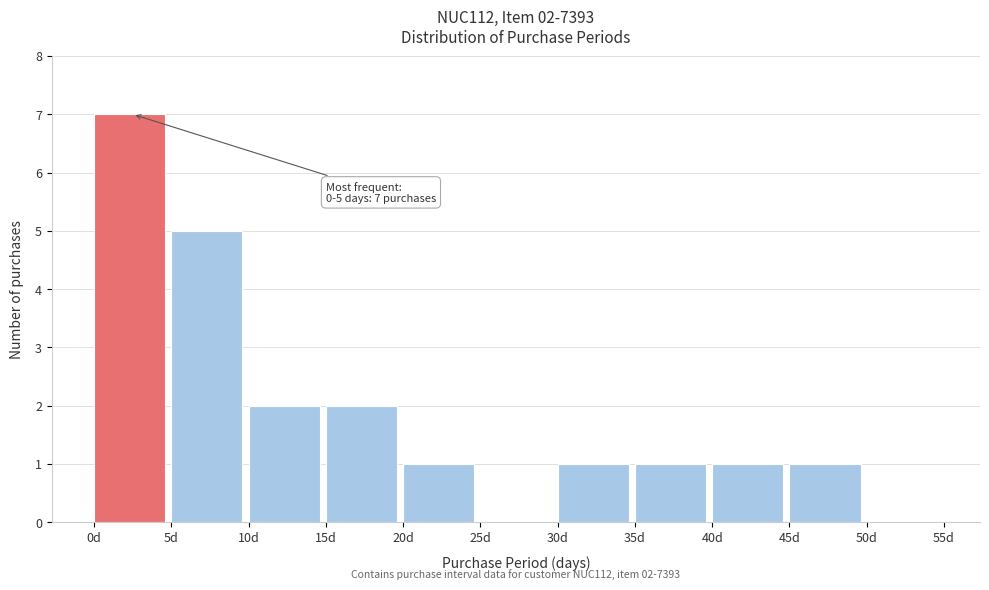

Over which range of the x-axis is the bar tallest?

0 to 5